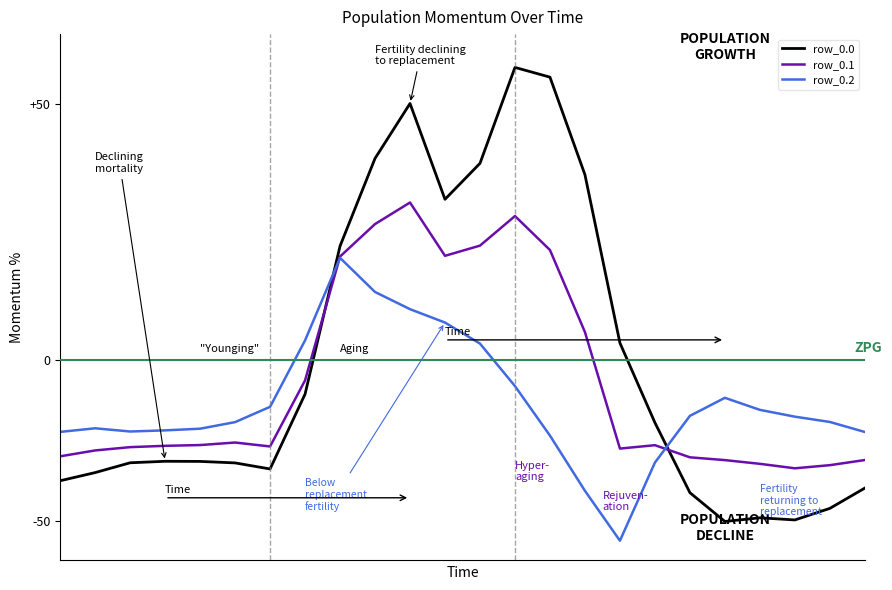

Reading right to left, what are all the values shown in this chart?

row_0.0: -511.3	-592.3	-638.4	-629.9	-644.5	-529.6	-250.3	67.6	739.0	1128.3	1167.2	784.4	640.9	1023.2	804.0	454.2	-136.4	-435.0	-410.8	-404.9	-404.4	-410.3	-449.5	-482.0
row_0.1: -399.4	-419.9	-432.4	-414.5	-399.7	-388.5	-340.1	-353.7	111.1	438.6	574.0	456.1	415.4	628.1	542.1	412.6	-81.6	-345.2	-329.5	-339.6	-342.7	-347.9	-361.1	-384.6
row_0.2: -287.5	-247.4	-226.4	-199.2	-151.1	-223.1	-409.5	-721.2	-522.2	-301.9	-104.4	65.2	149.1	202.5	271.1	407.2	77.9	-187.1	-248.1	-274.4	-281.0	-285.5	-272.7	-287.1